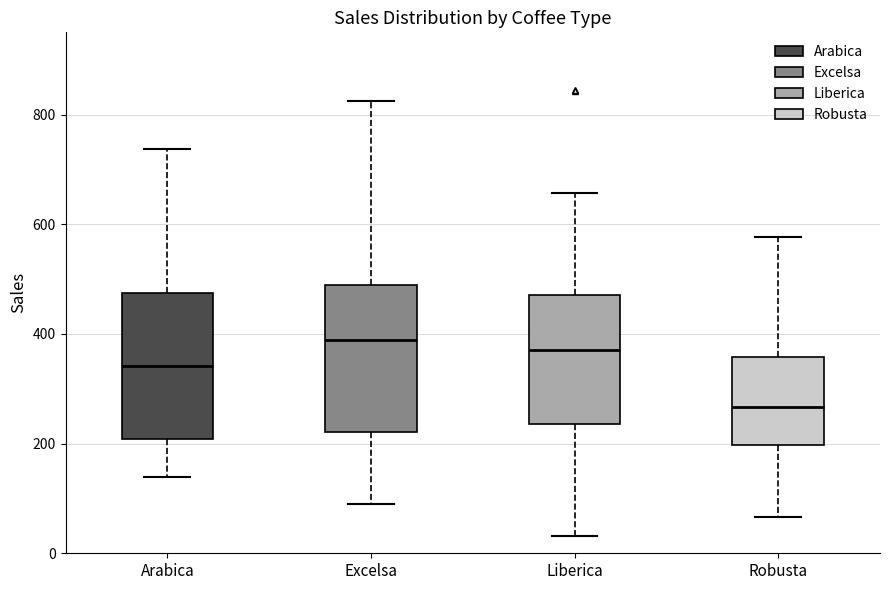

Where does the median line of the box for Liberica sit on the y-axis? The values are not printed on the chart, so give them approximately, as read against the axis.

380